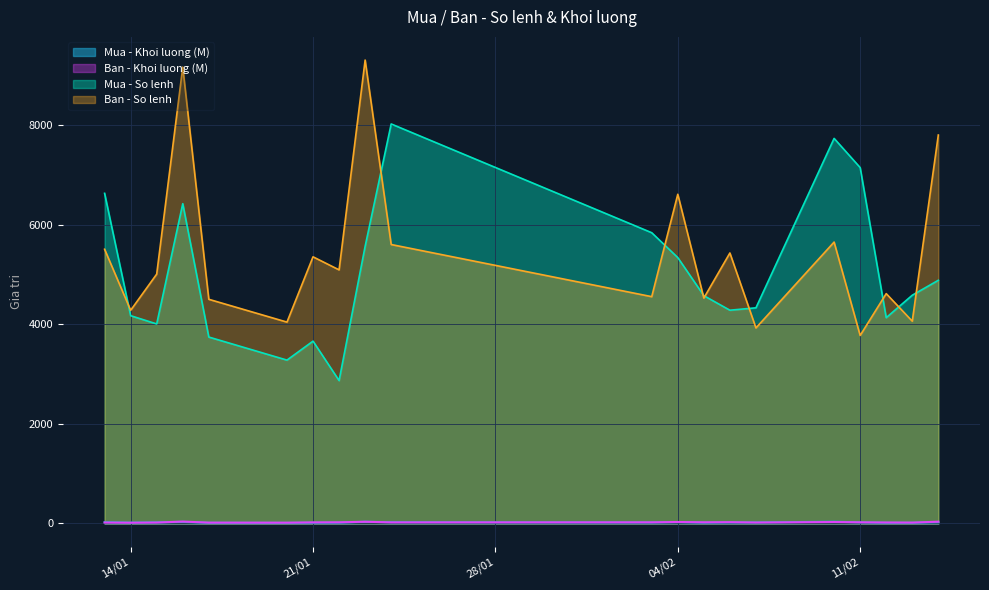

Does the chart display data point markers on the line(s)?

No